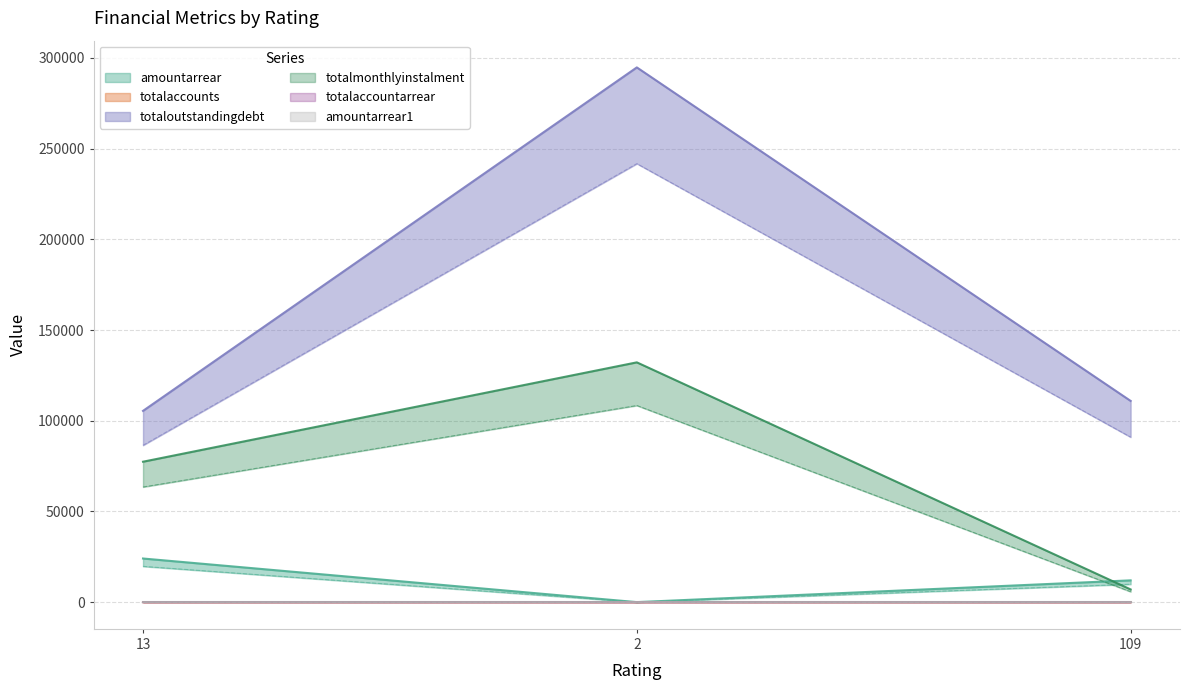

Rank the categories by totalmonthlyinstalment value from lowest to highest.

109, 13, 2